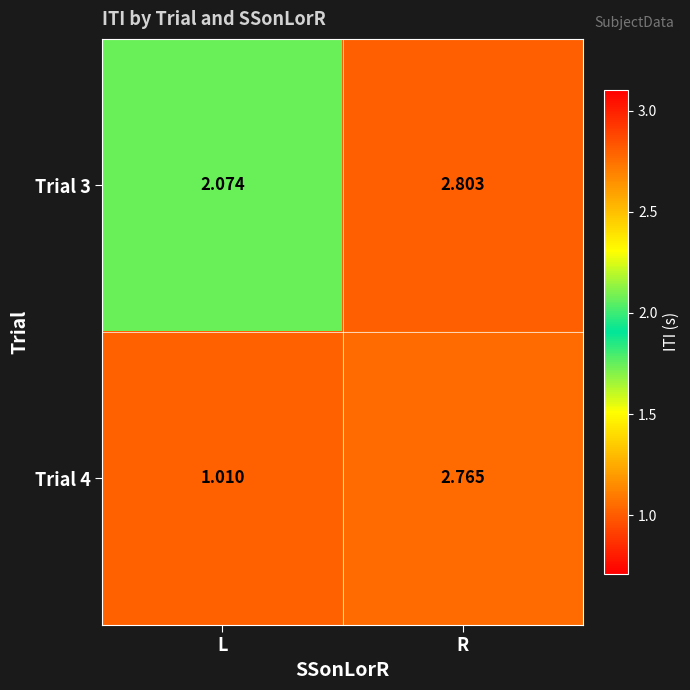

At which category does the chart reach its minimum across all series?

L